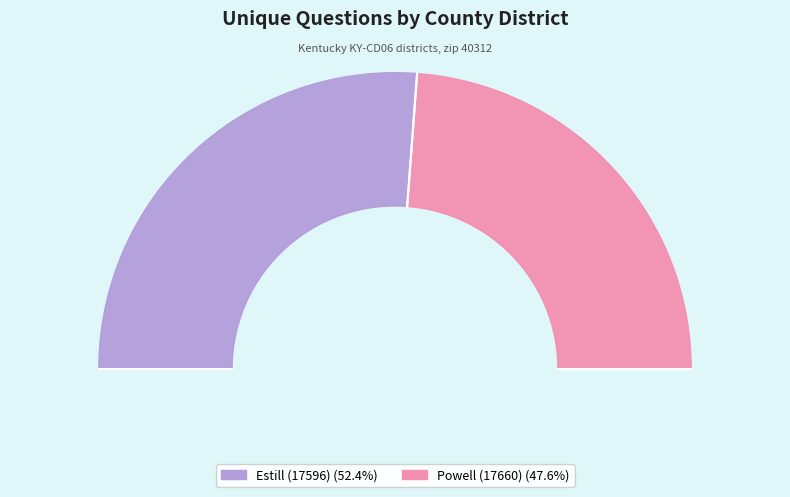

To the nearest percent, what is the difference between the Powell (17660) and Estill (17596) slice percentages?

5%